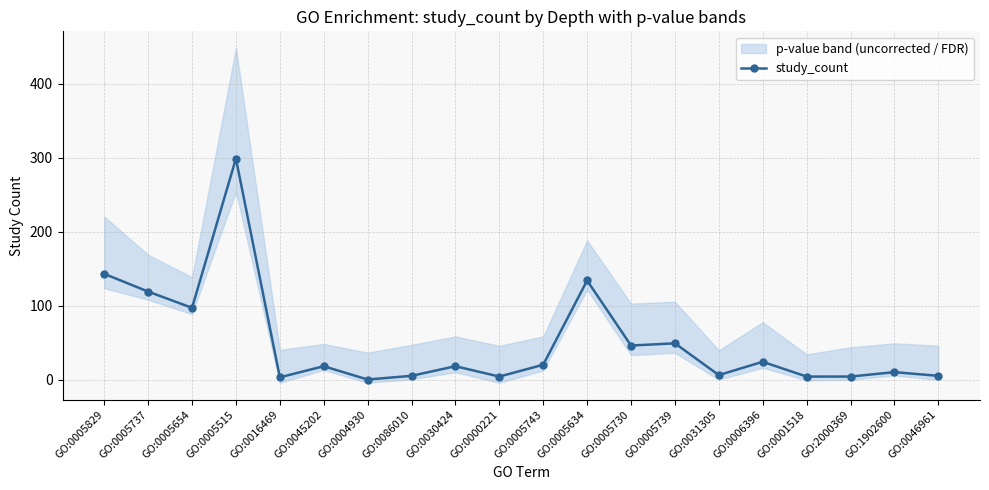

The chart shows a value of 134 at GO:0005634. True or false?

True